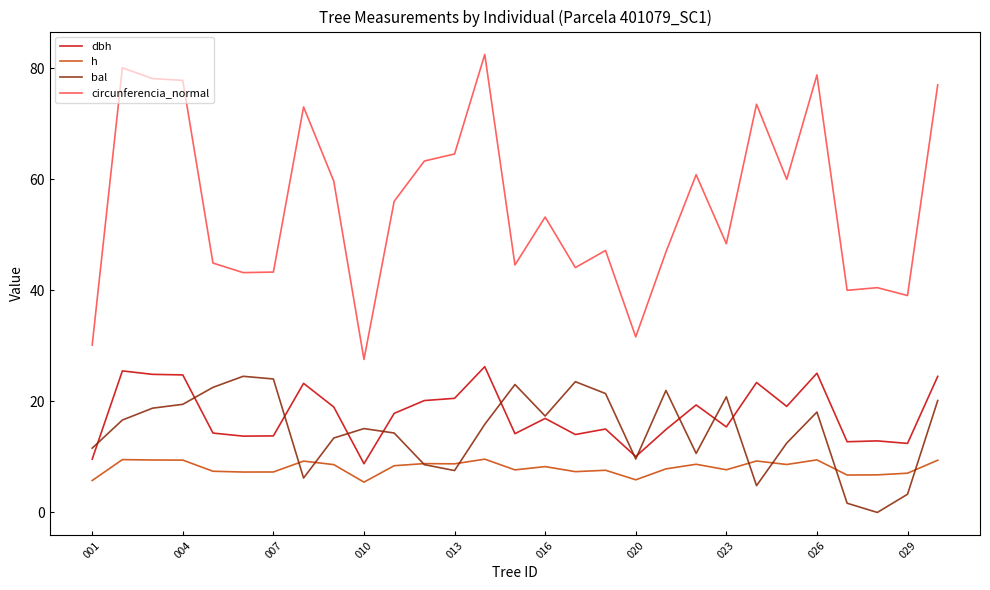

What is the minimum value for circunferencia_normal?

27.6